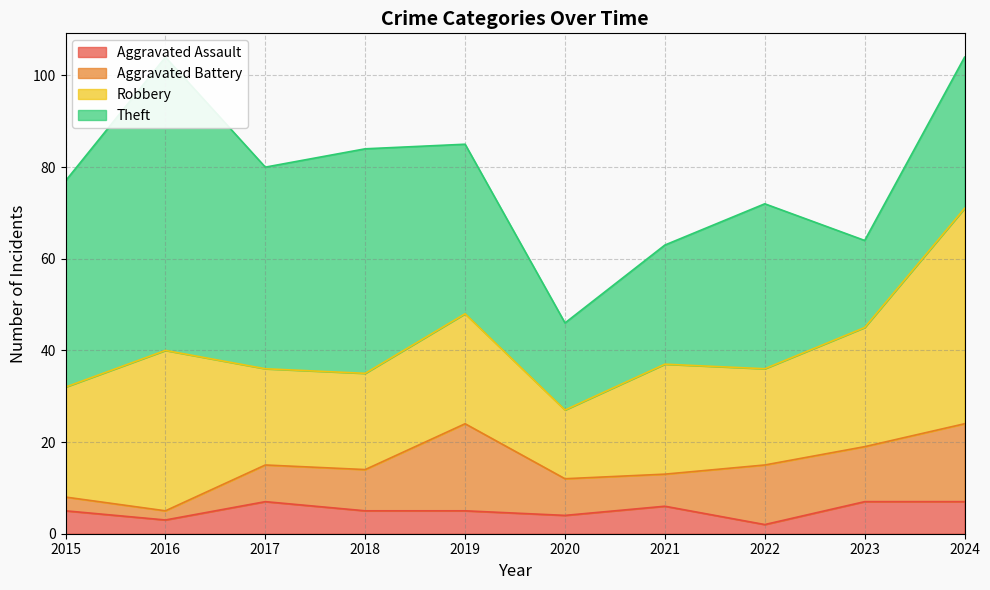

What is the approximate value of Robbery at 2016, to the nearest 10?

40